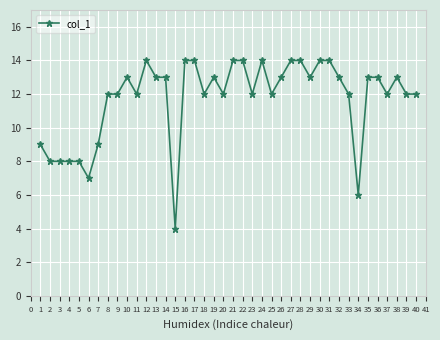

Is it true that the value at 12 is 14?

True